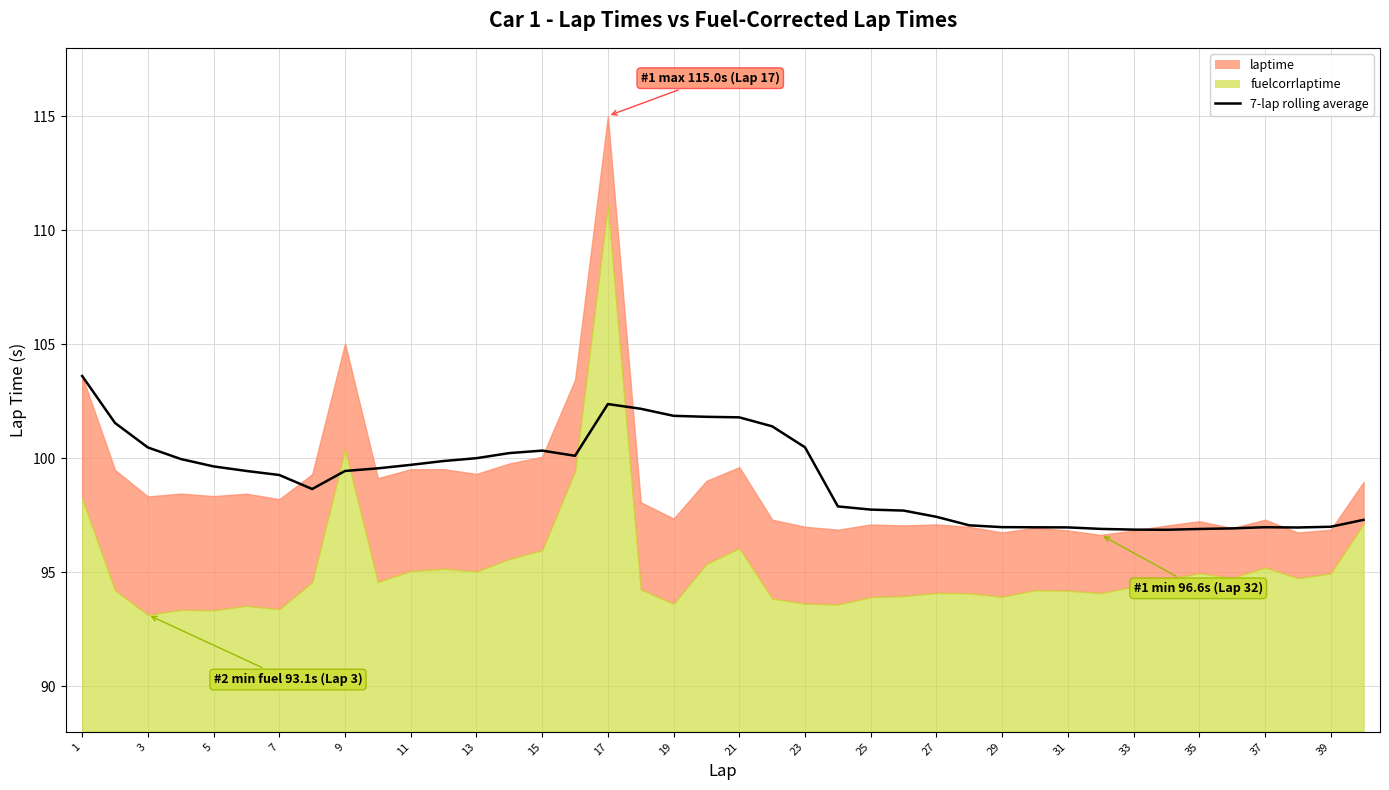

Approximately how many times larger is the value at 7 compared to 20?

1.0